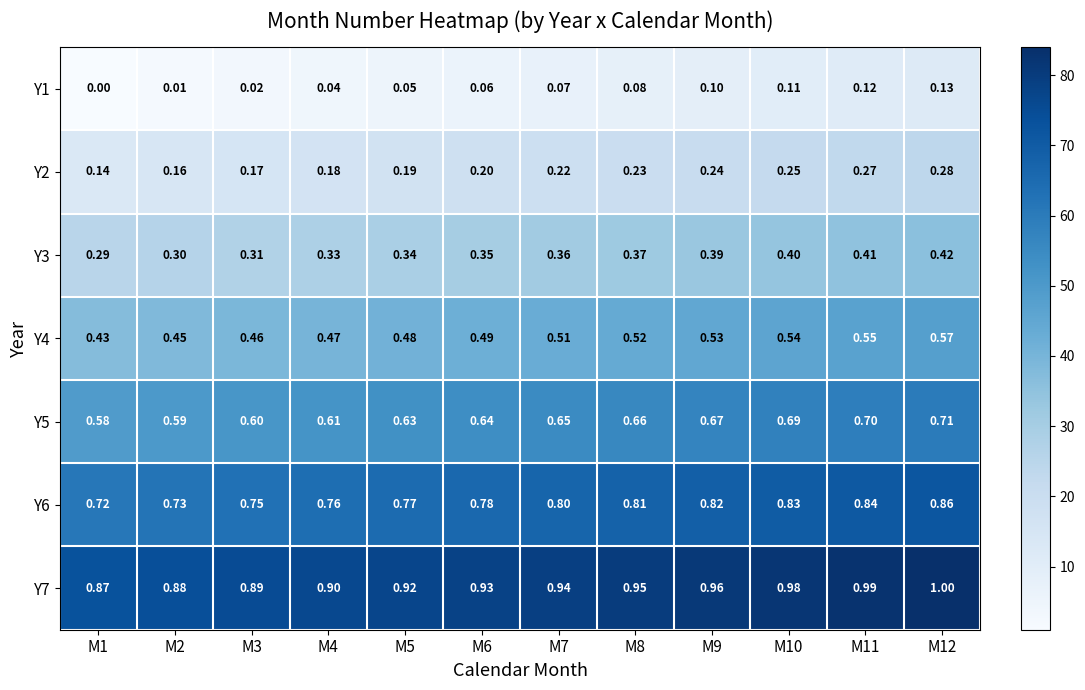

How many data points does each series have?

12